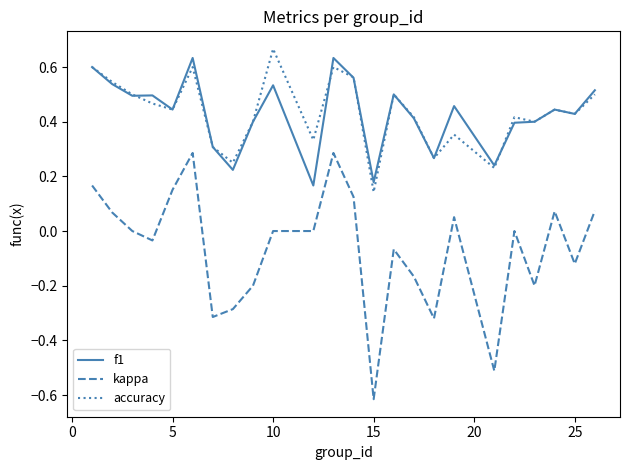

True or false: kappa and accuracy cross at least once.

False